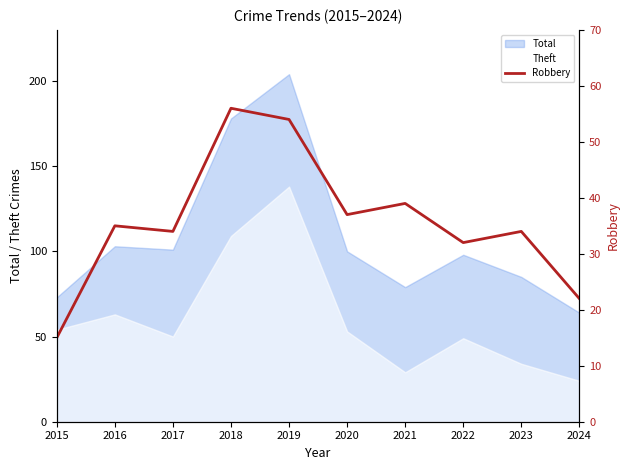

True or false: Theft has a value of 16 at 2022.

False